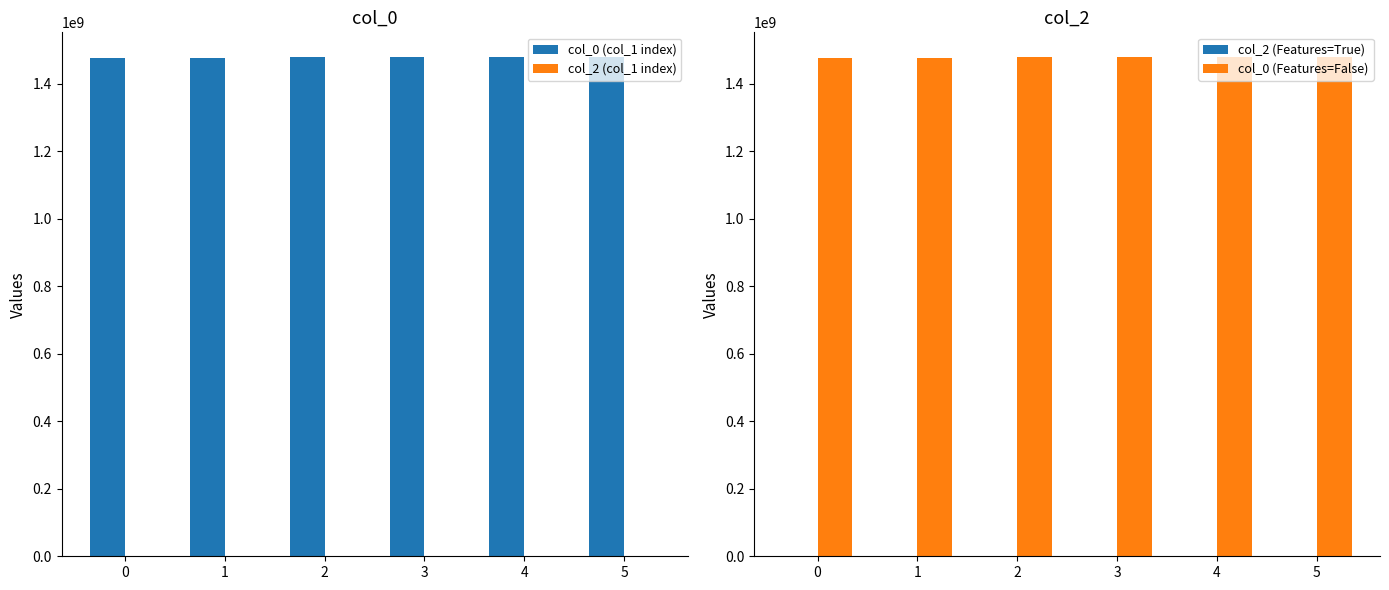

At which label does col_0 (Features=False) first exceed 1478812507?

4